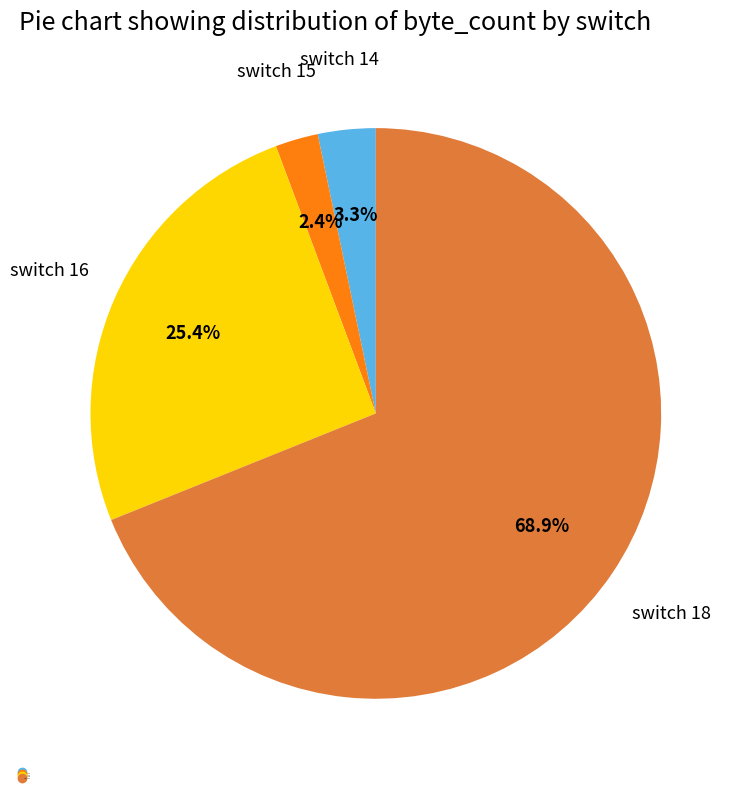

Is there a majority slice in this chart?

Yes